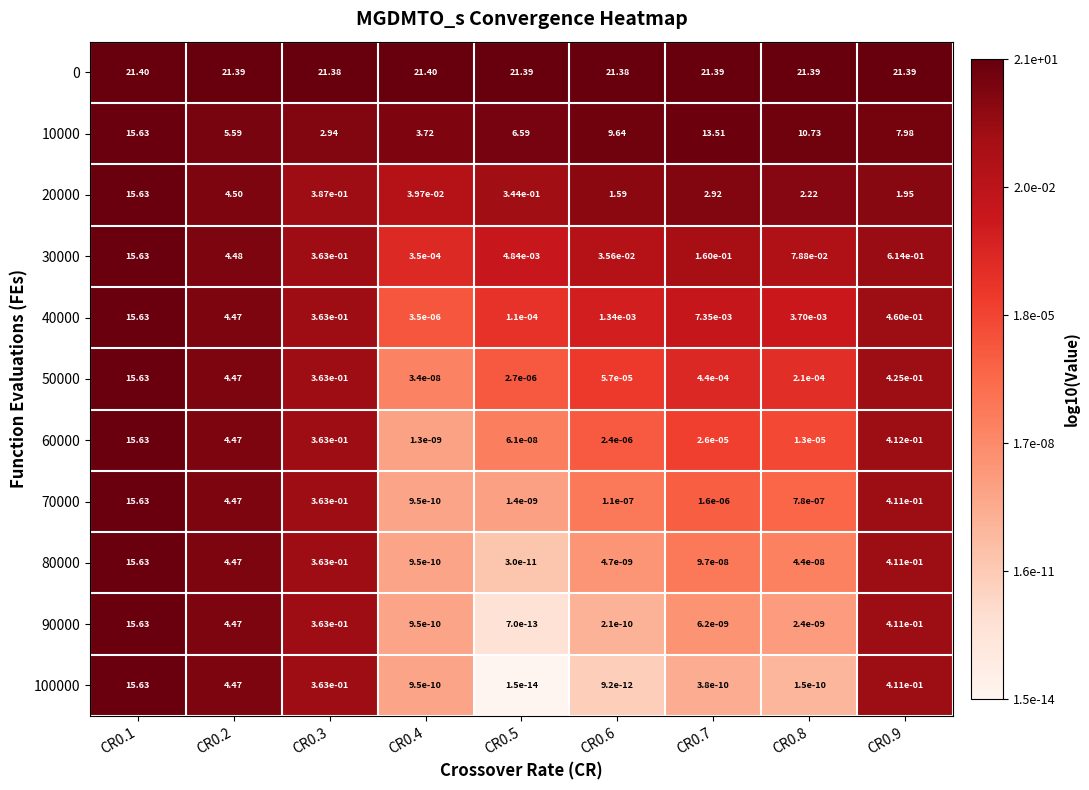

At which category is the sum across all series the highest?

CR0.1